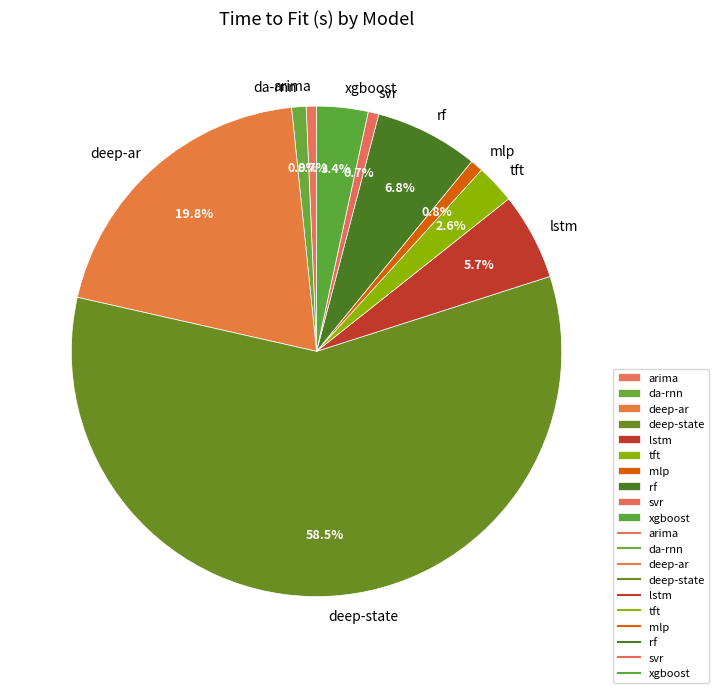

Does svr account for over 50% of the chart?

No